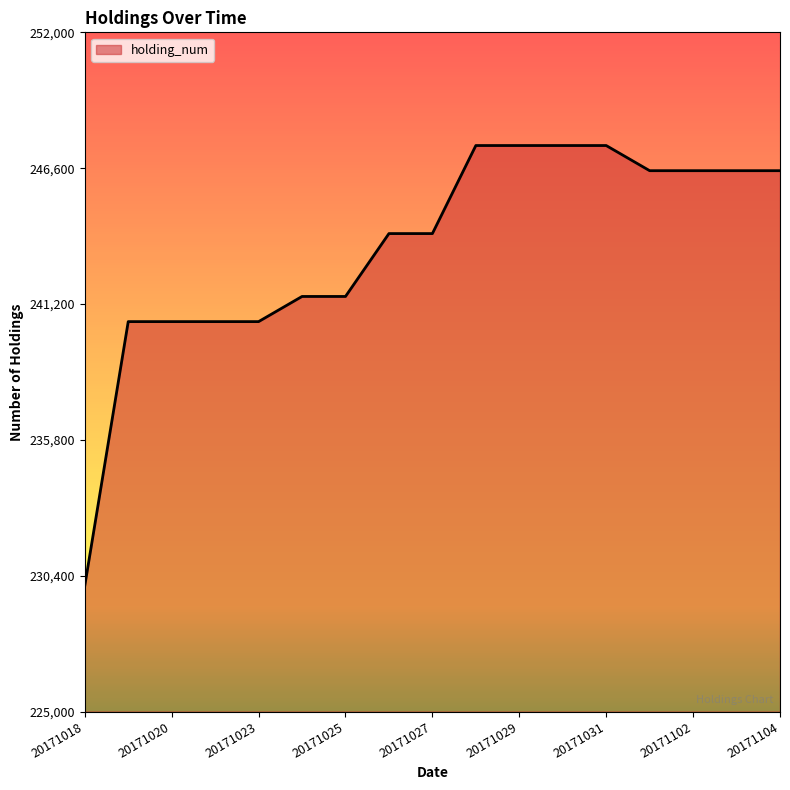

What is the difference between the maximum and minimum values?

17500